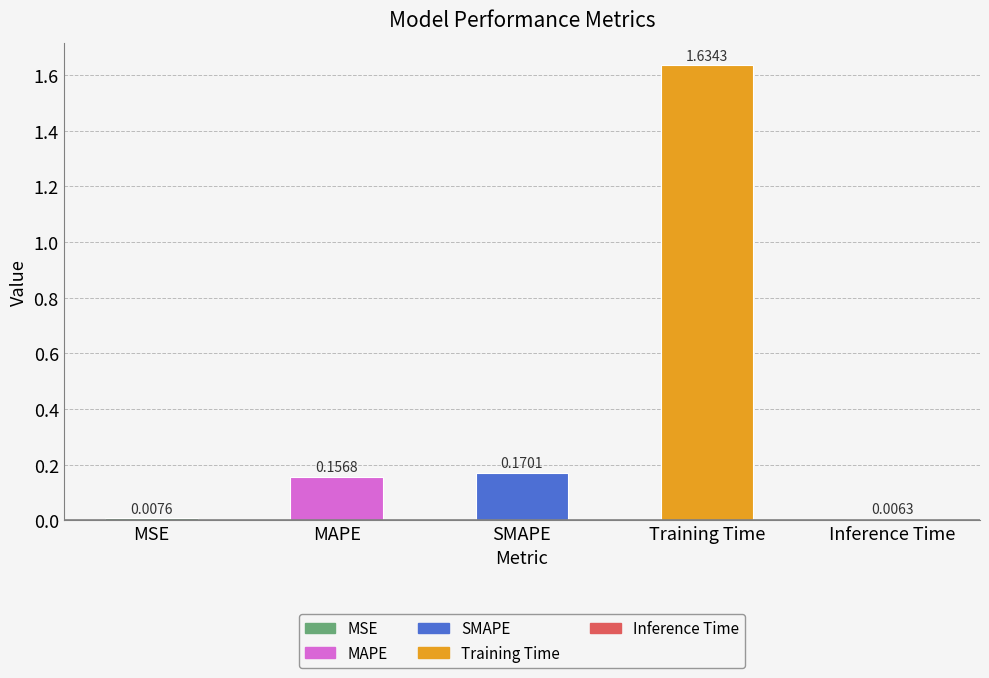

Rank the categories by value from highest to lowest.

Training Time, SMAPE, MAPE, MSE, Inference Time